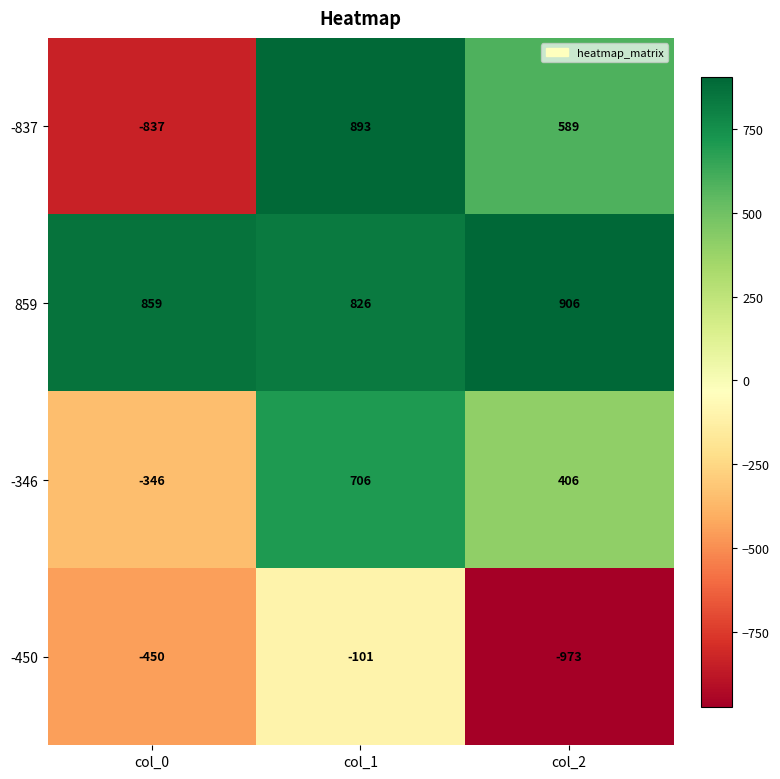

What is the average value of the 859 series?

864